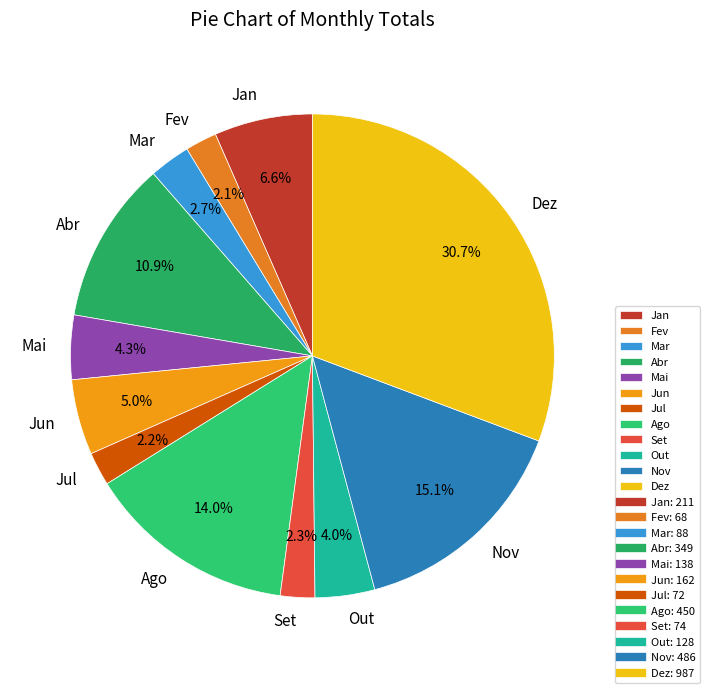

Count the number of slices in the pie.

12